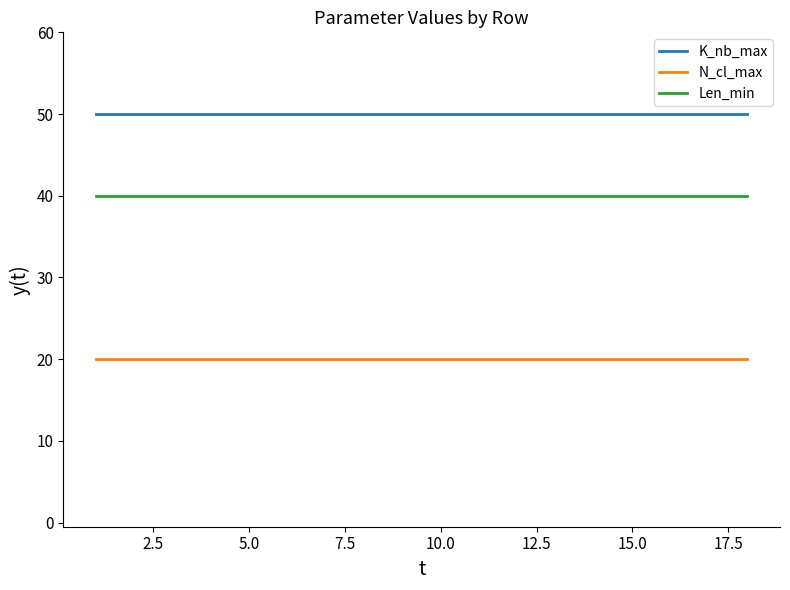

At how many categories does at least one series exceed 29?

18